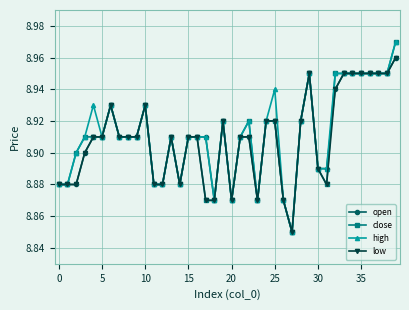

How many low values are between 8 and 9?

40